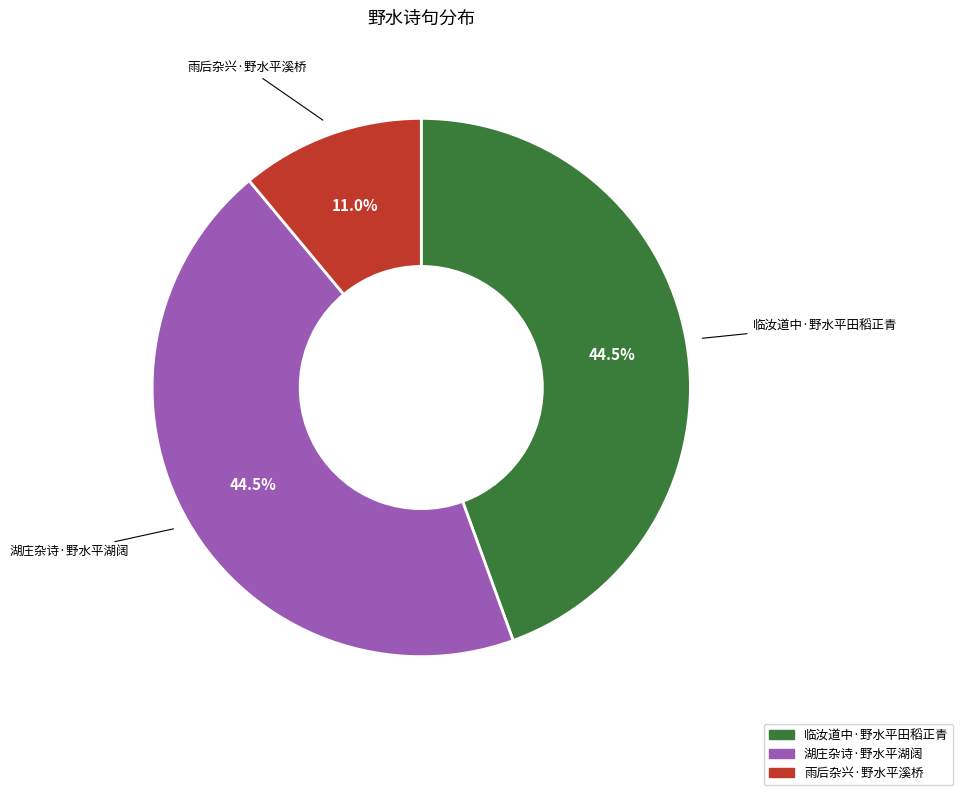

Is there any slice that represents more than half of the pie?

No